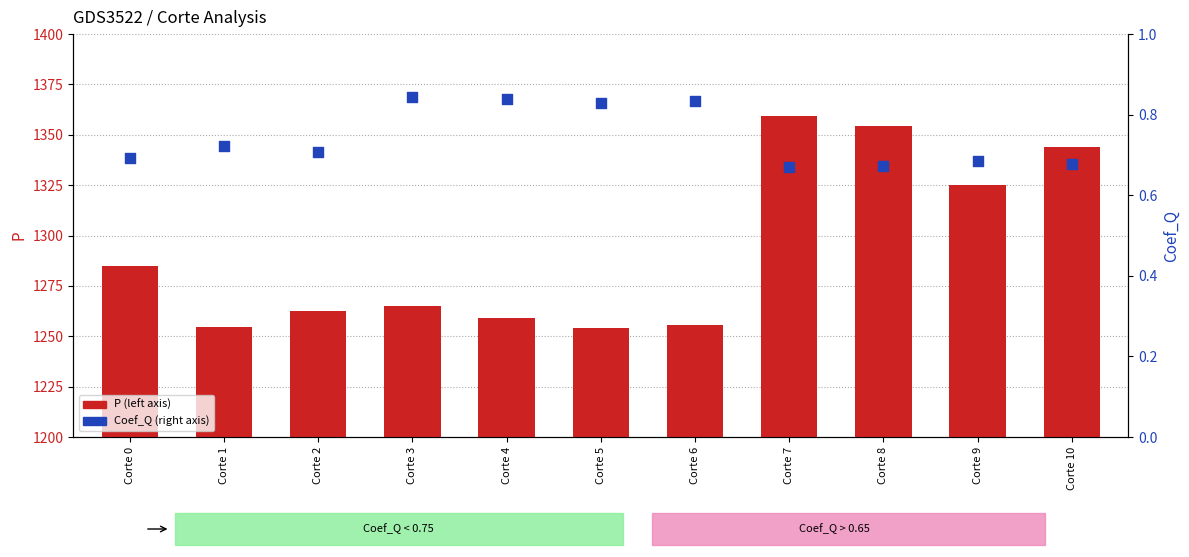

Which series has the largest total across all categories?

P